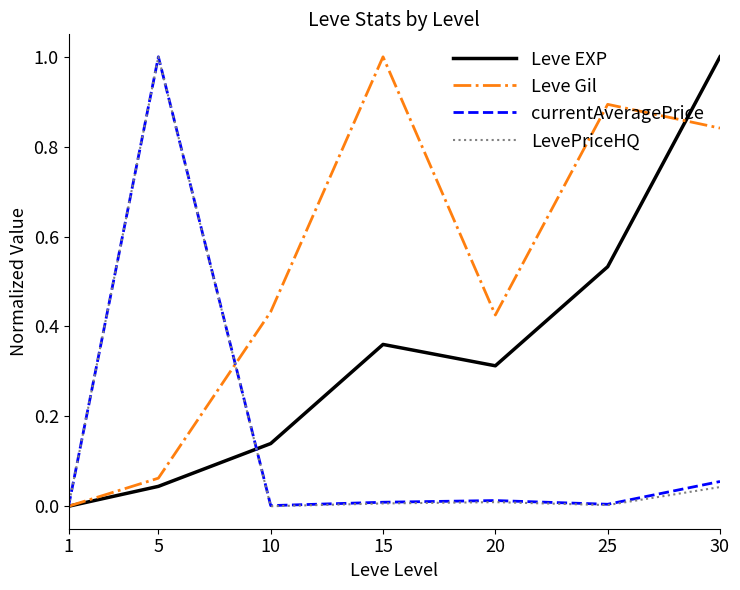

Which series has the largest total across all categories?

Leve Gil